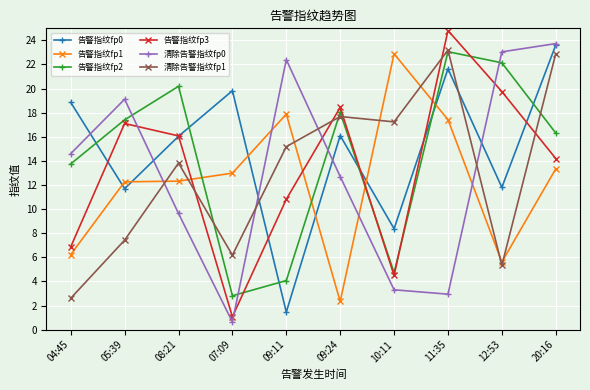

Which series changed the most between 04:45 and 09:11?

告警指纹fp0